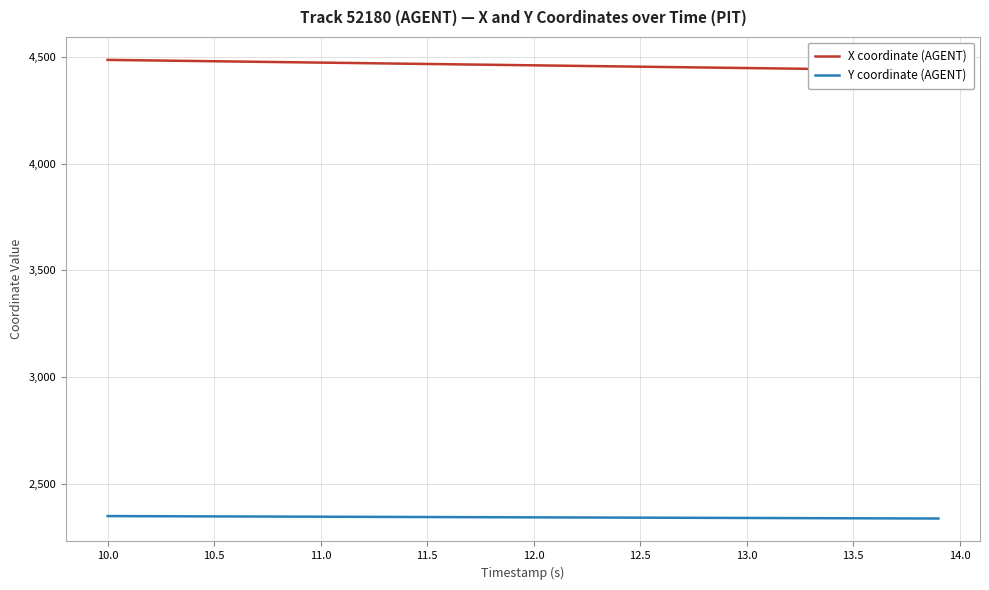

What is the average value of the X coordinate (AGENT) series?

4461.1